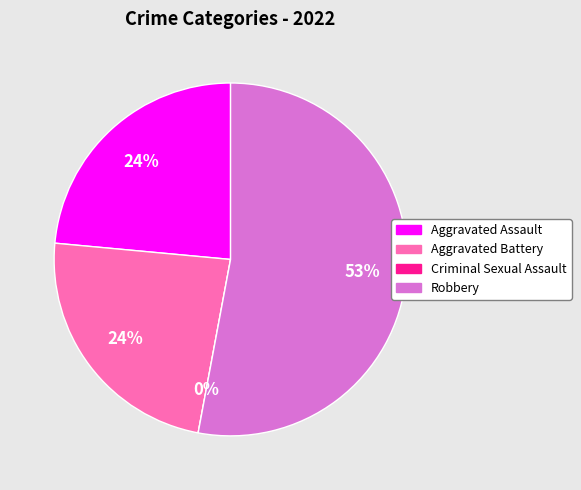

To the nearest percent, what is the difference between the Aggravated Battery and Robbery slice percentages?

29%